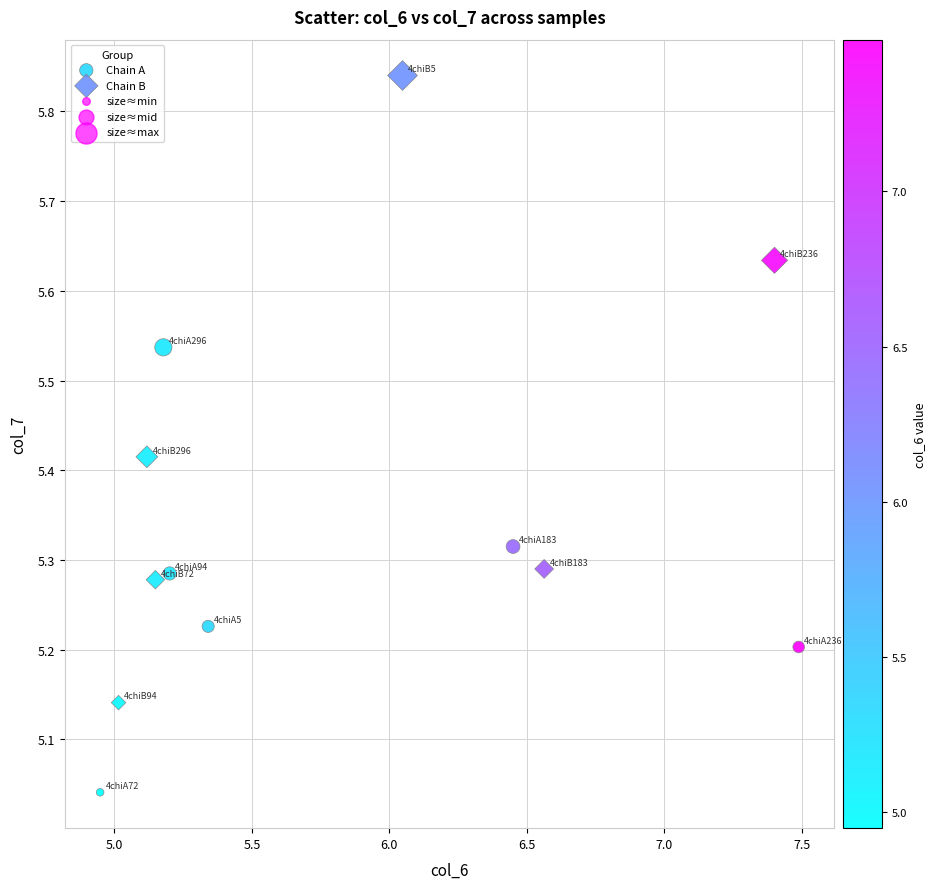

Which series reaches the maximum Y coordinate?

Chain B